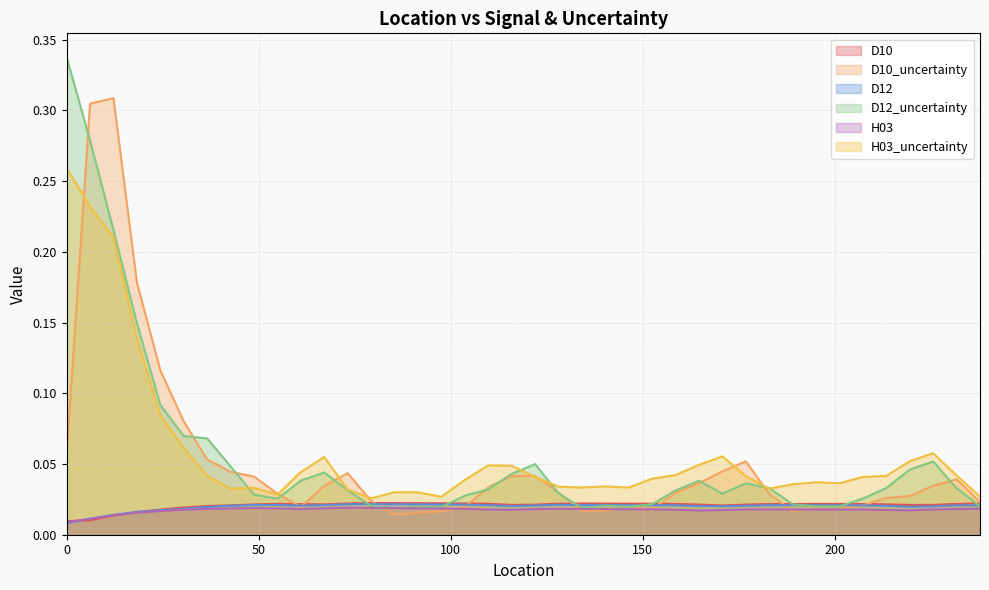

True or false: D10 has a value of 0.0 at 170.688.

True